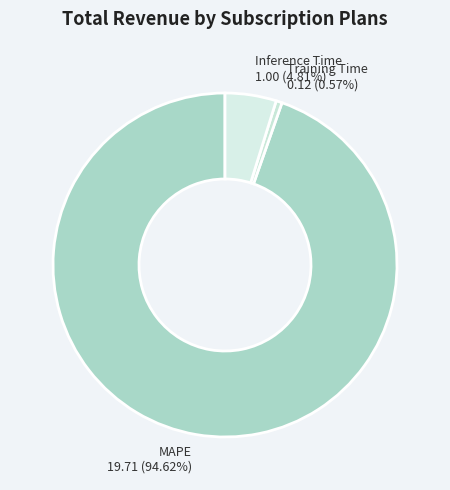

Is it true that Inference Time is 5% of the pie?

True